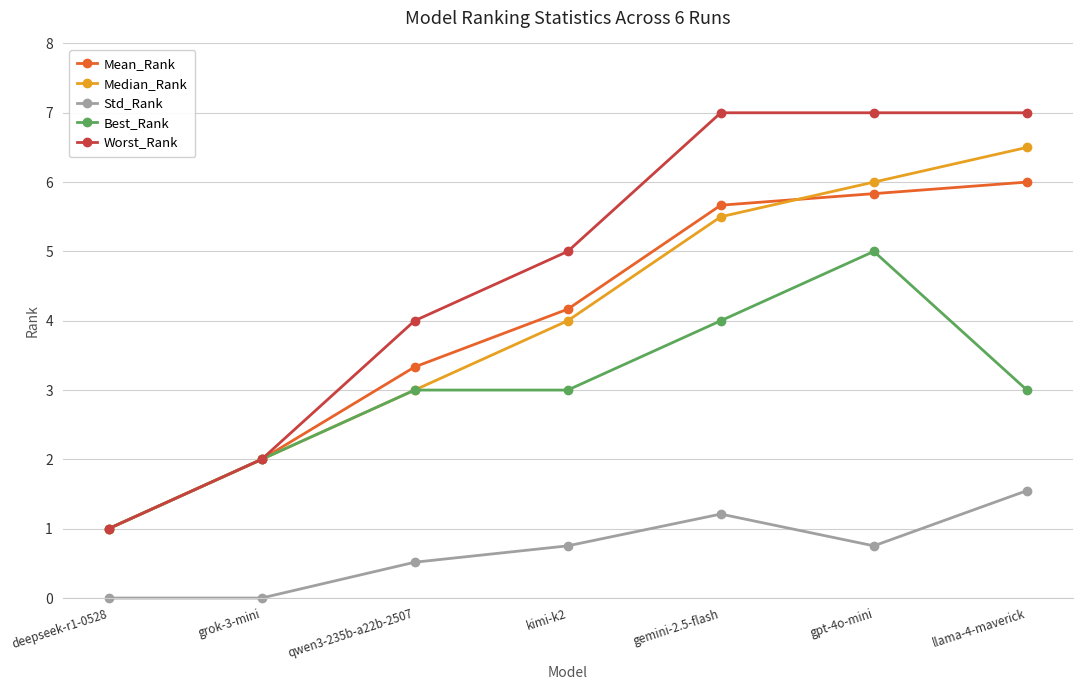

What is the average value of the Median_Rank series?

4.0